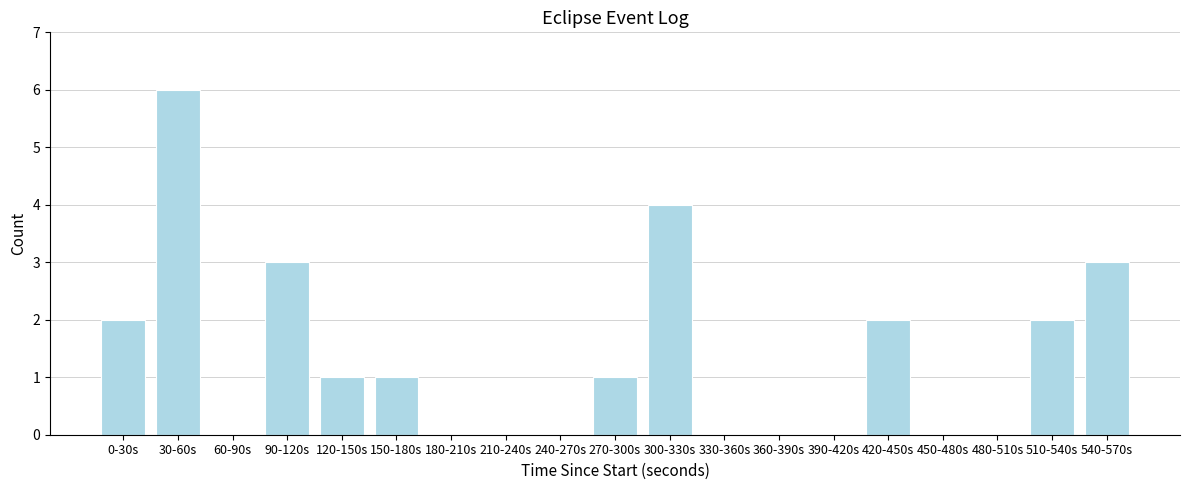

Reading right to left, what are all the values shown in this chart?

540-570s=3	510-540s=2	480-510s=0	450-480s=0	420-450s=2	390-420s=0	360-390s=0	330-360s=0	300-330s=4	270-300s=1	240-270s=0	210-240s=0	180-210s=0	150-180s=1	120-150s=1	90-120s=3	60-90s=0	30-60s=6	0-30s=2